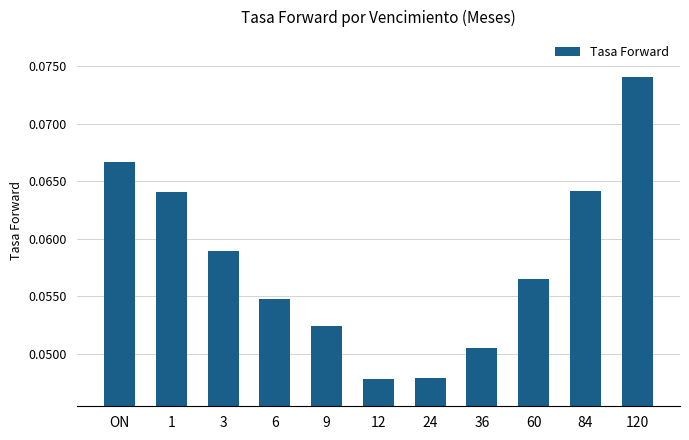

Which category has the highest value across all series?

120